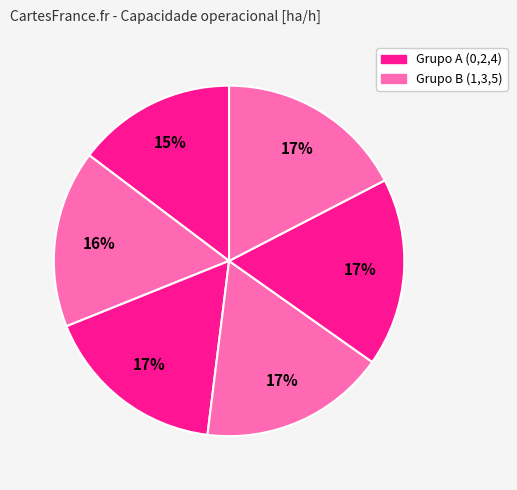

How many slices are in this pie chart?

6